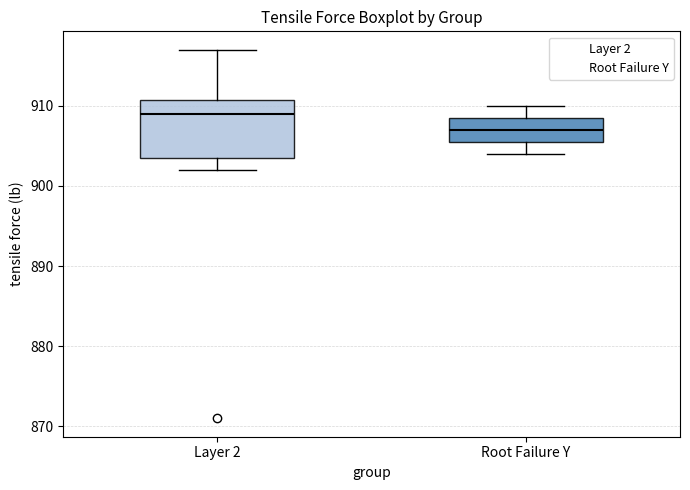

Where does the lower whisker of the box for Layer 2 end on the y-axis? The values are not printed on the chart, so give them approximately, as read against the axis.

902